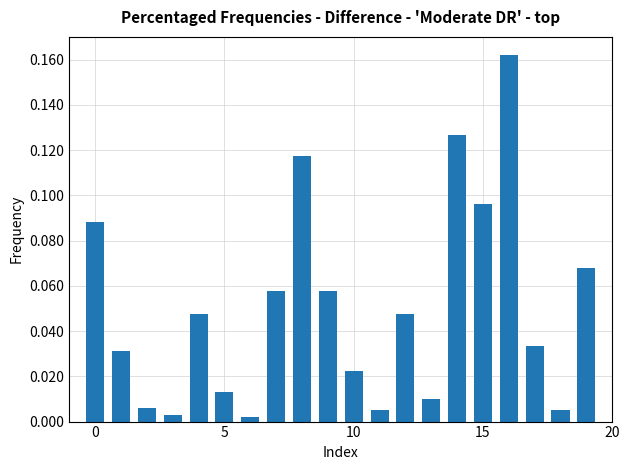

What is the sum of all values?

1.0